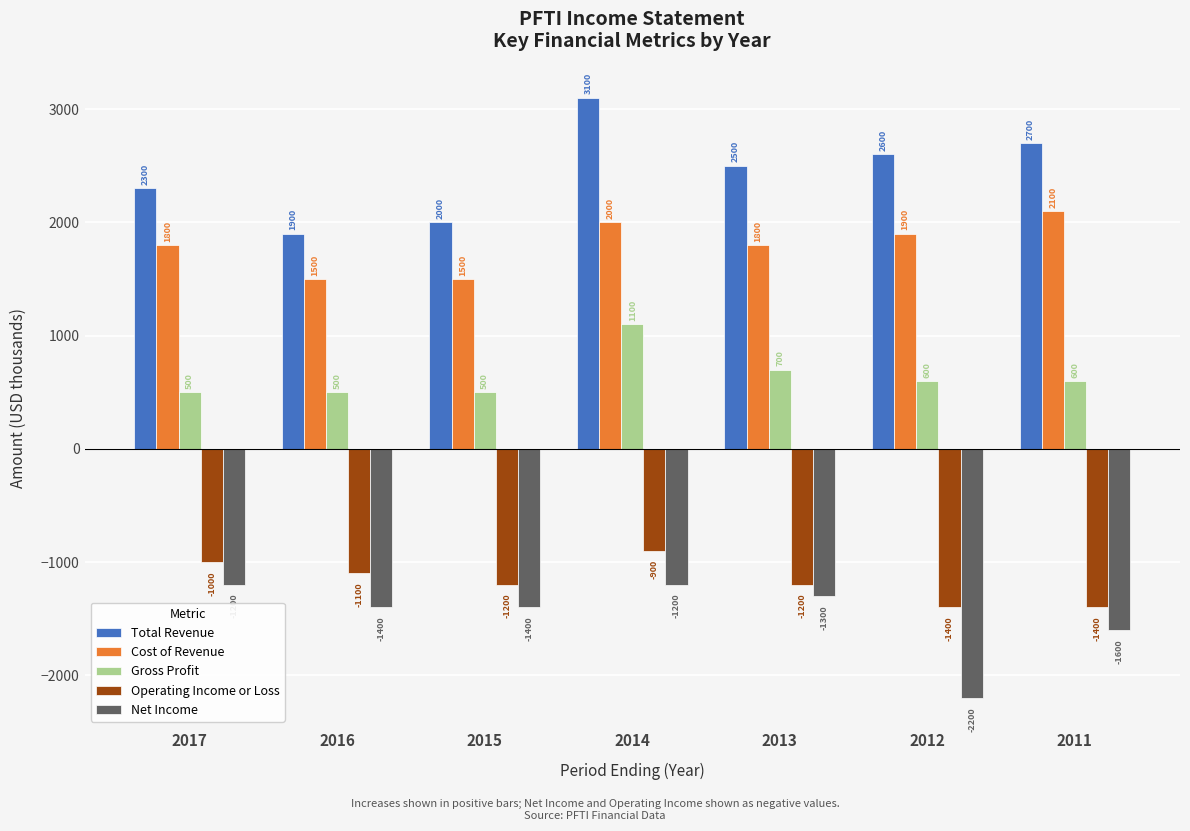

At 2015, list the series in order from smallest to largest.

Net Income, Operating Income or Loss, Gross Profit, Cost of Revenue, Total Revenue